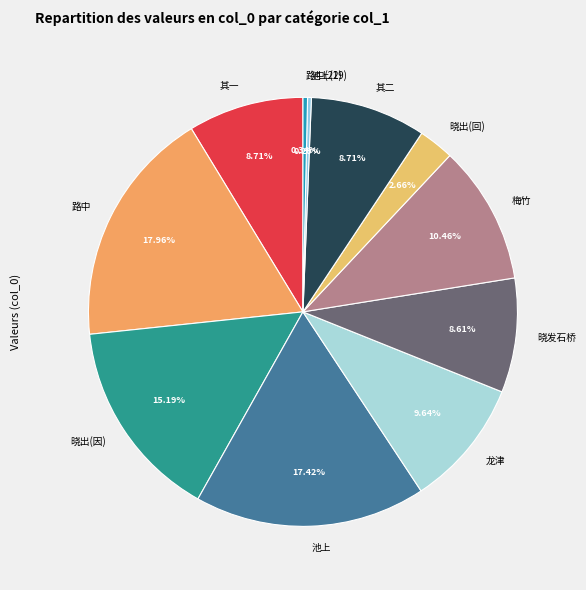

Which slice is the largest?

路中